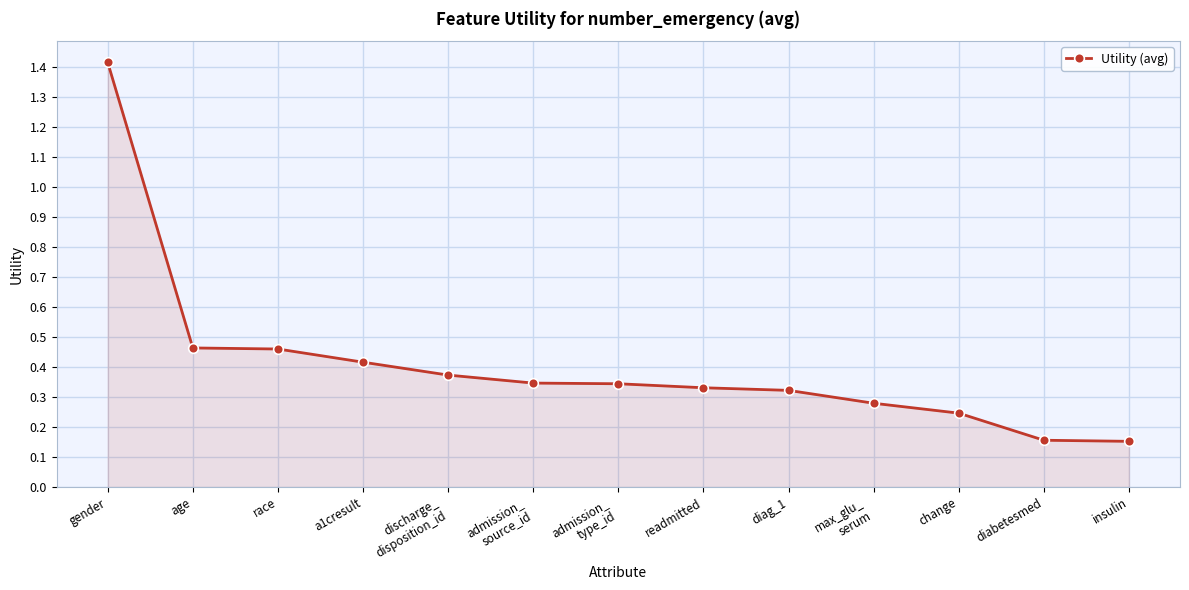

The chart shows a value of 0.6 at age. True or false?

False